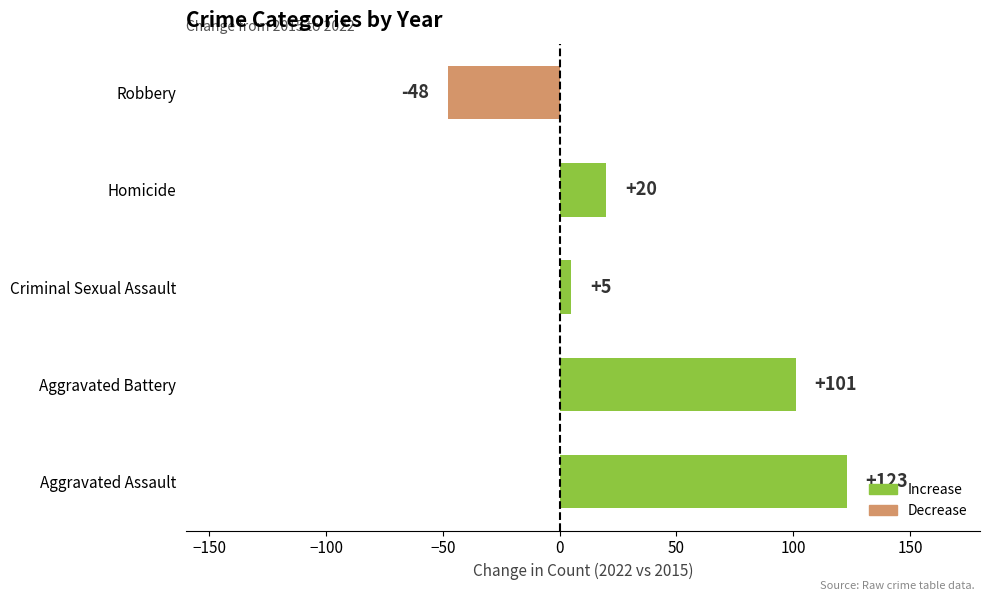

List the labels in order of value, largest first.

Aggravated Assault, Aggravated Battery, Homicide, Criminal Sexual Assault, Robbery